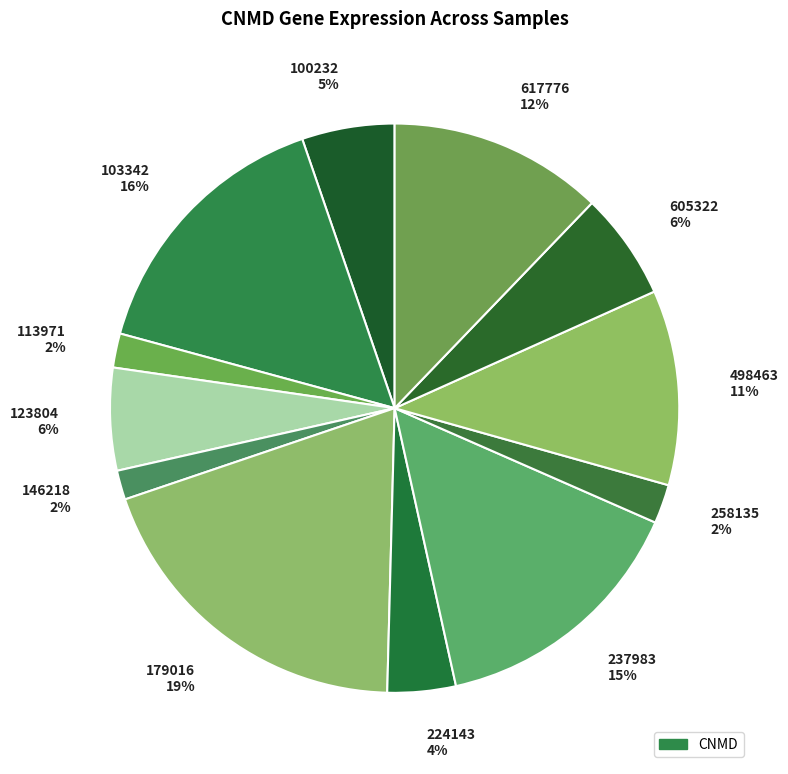

To the nearest percent, what is the difference between the 237983 15% and 179016 19% slice percentages?

4%